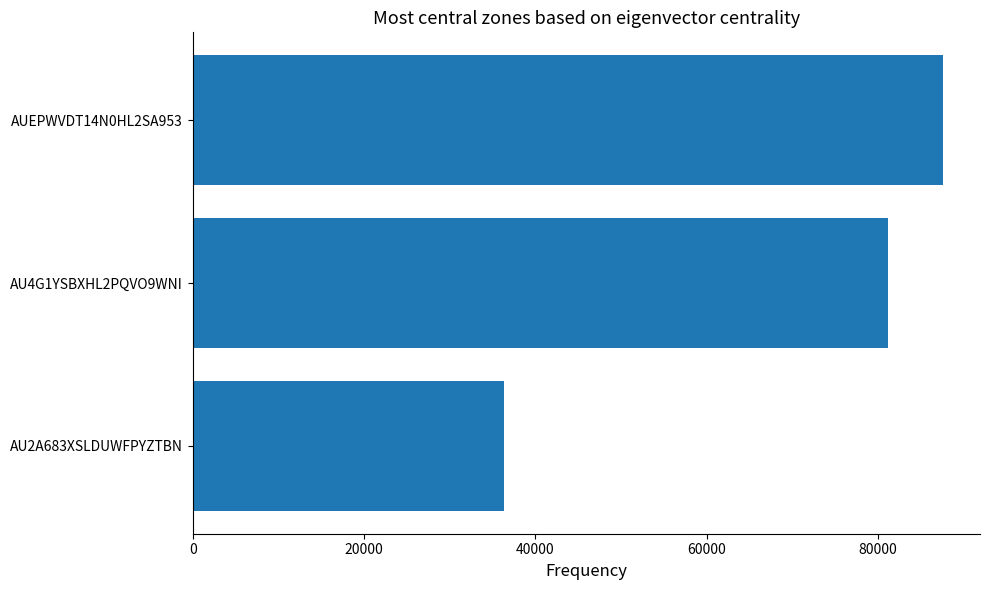

Read the value at AU4G1YSBXHL2PQVO9WNI, to the nearest 50.

81150